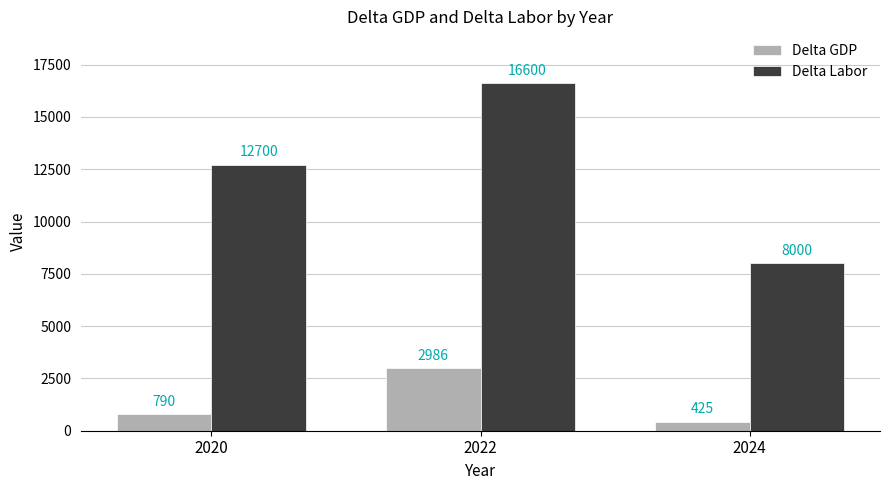

Count the number of categories in the chart.

3